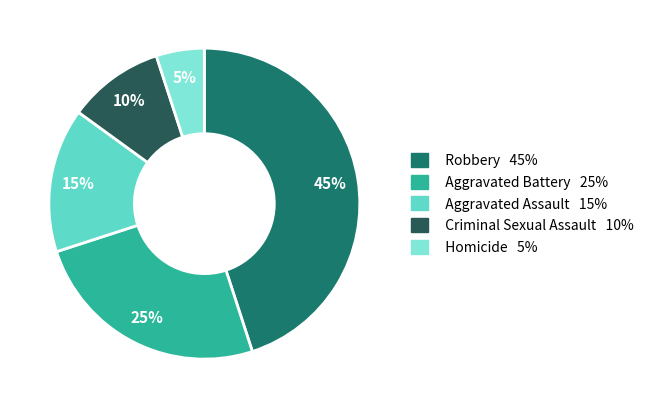

What is the total percentage of Homicide and Robbery?

50.0%